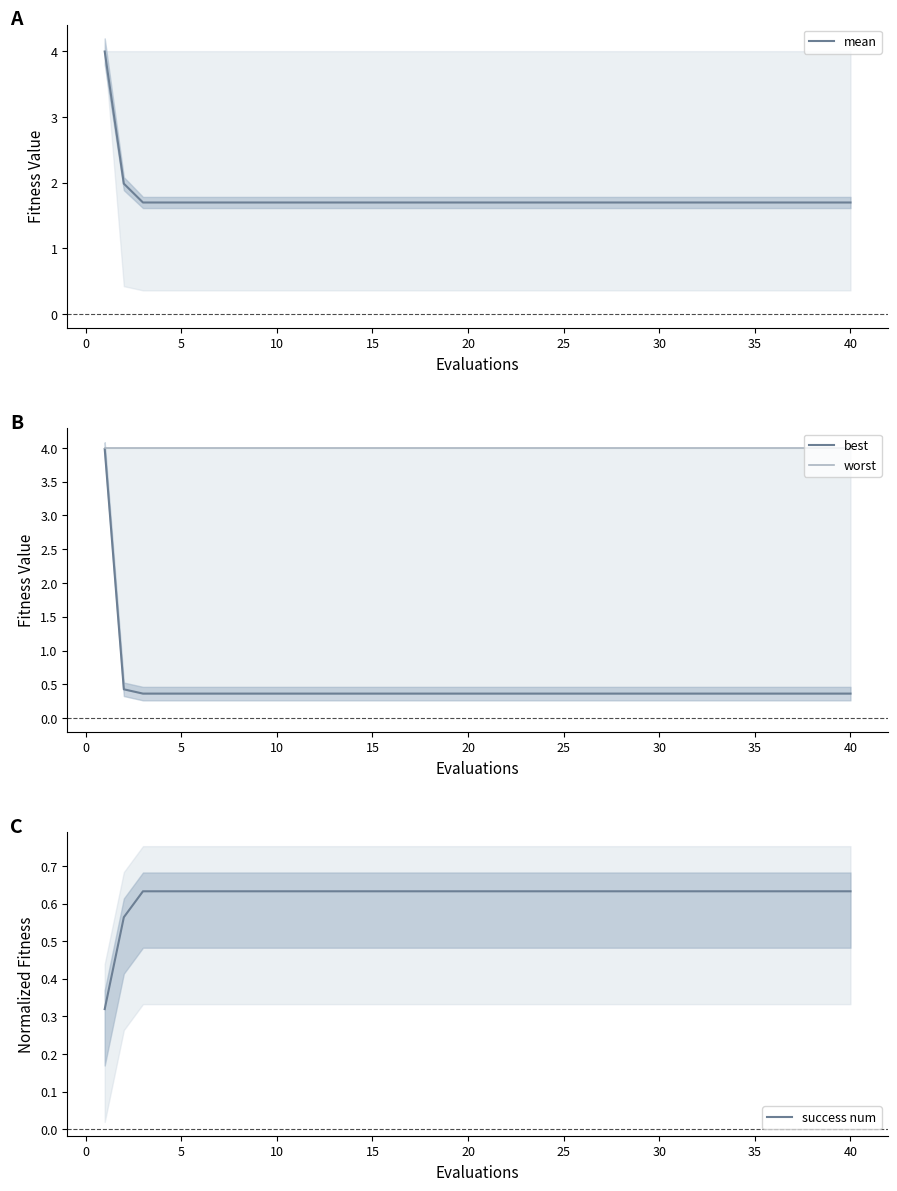

List the series in order of their peak value, lowest first.

success num, best, mean, worst